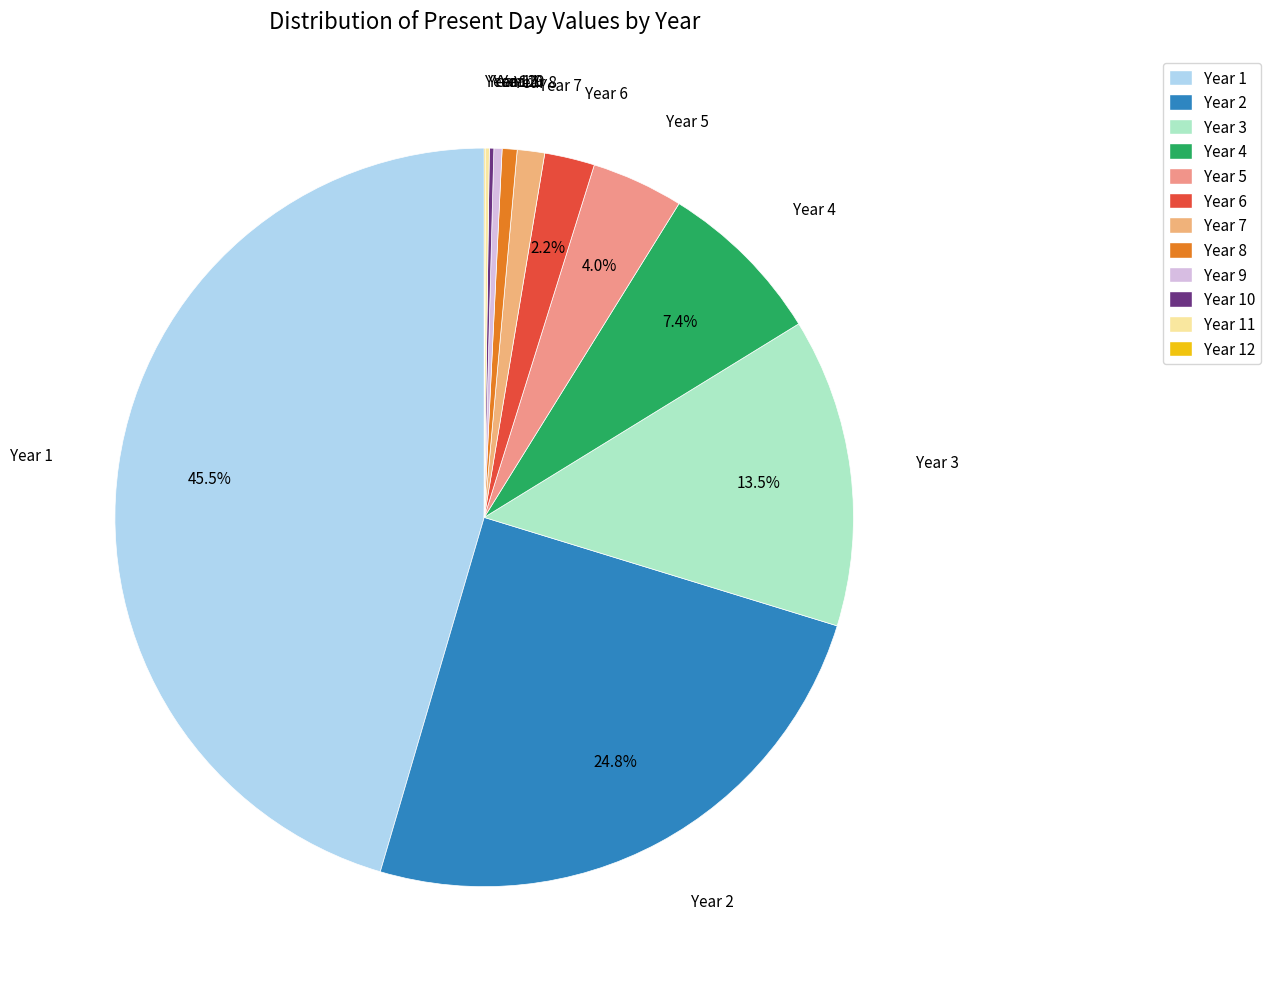

Which slice is the smallest?

Year 12